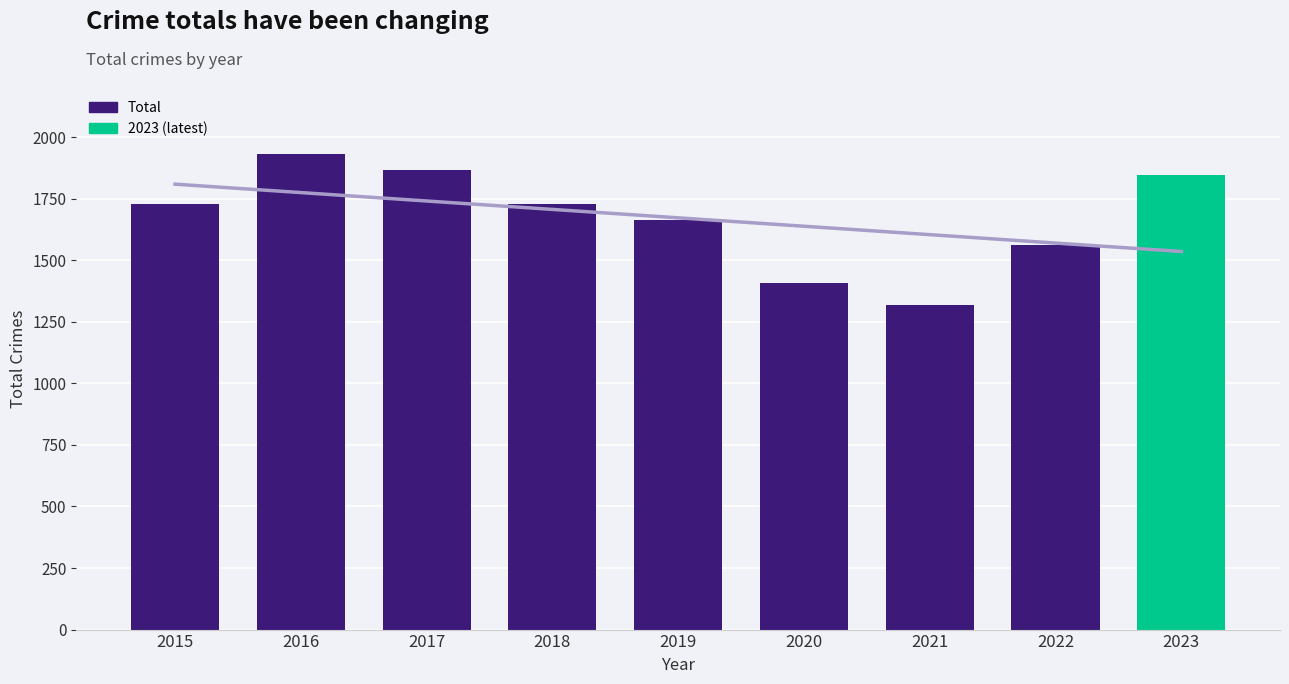

What is the difference between the second highest and minimum values?

550